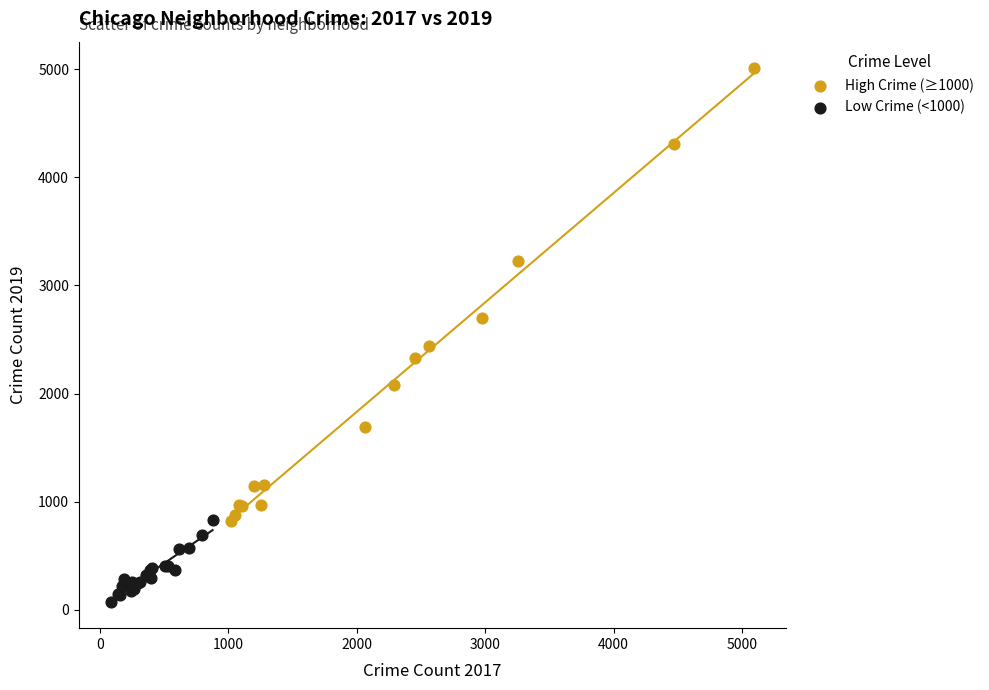

Which series contains the lowest Y value?

Low Crime (<1000)